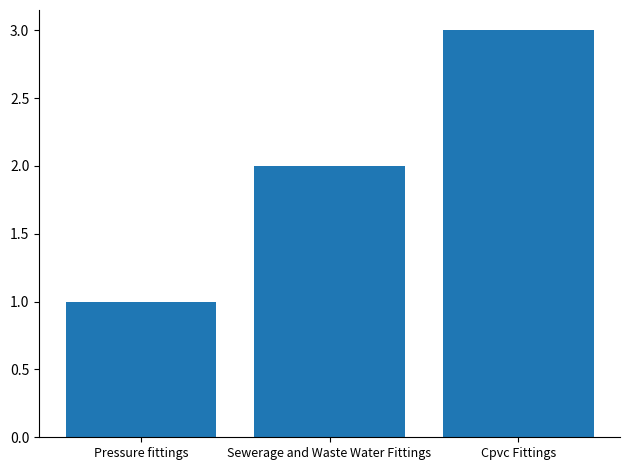

Is it true that the value at Sewerage and Waste Water Fittings is 3?

False